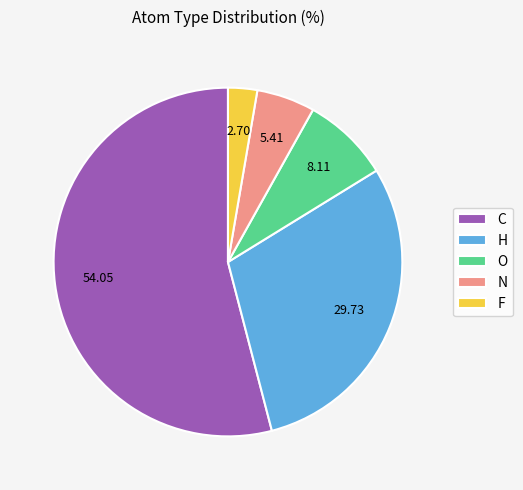

The N slice represents 5% of the pie. True or false?

True